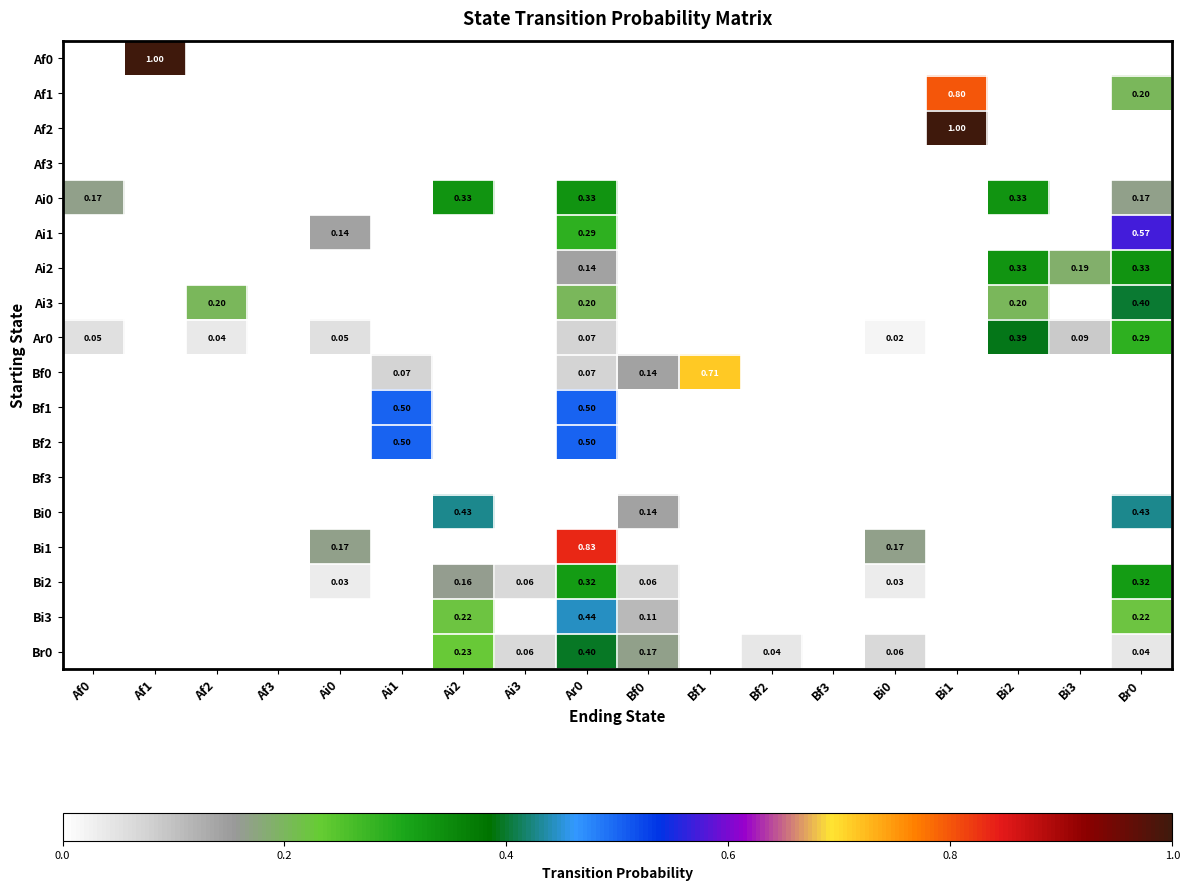

At how many categories does at least one series exceed 0?

16